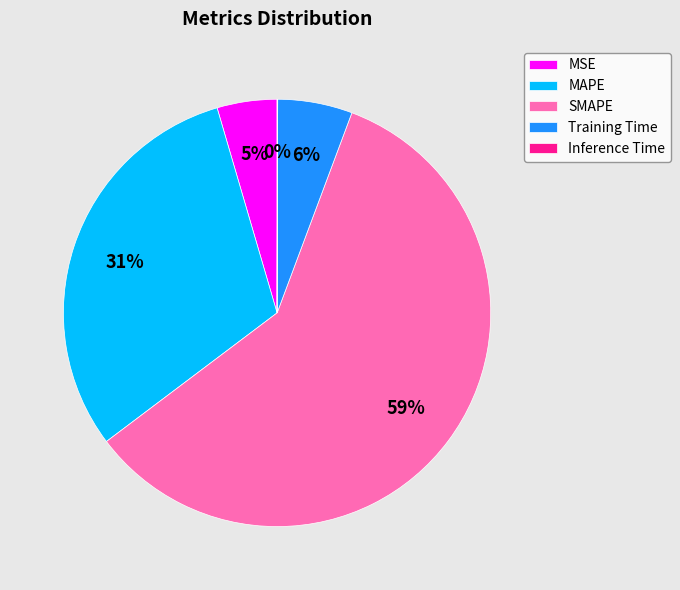

Which category has the biggest portion of the pie?

SMAPE